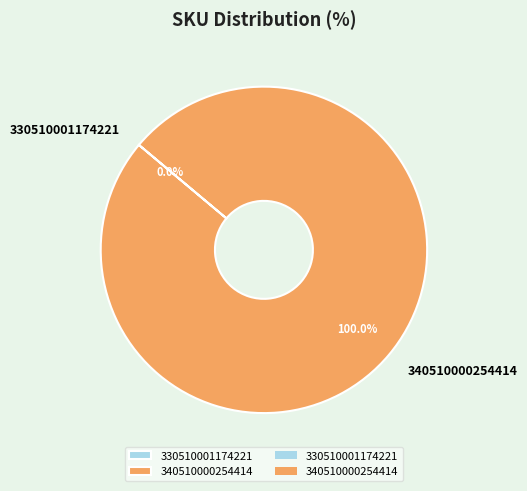

Which slice represents more than half of the pie?

340510000254414